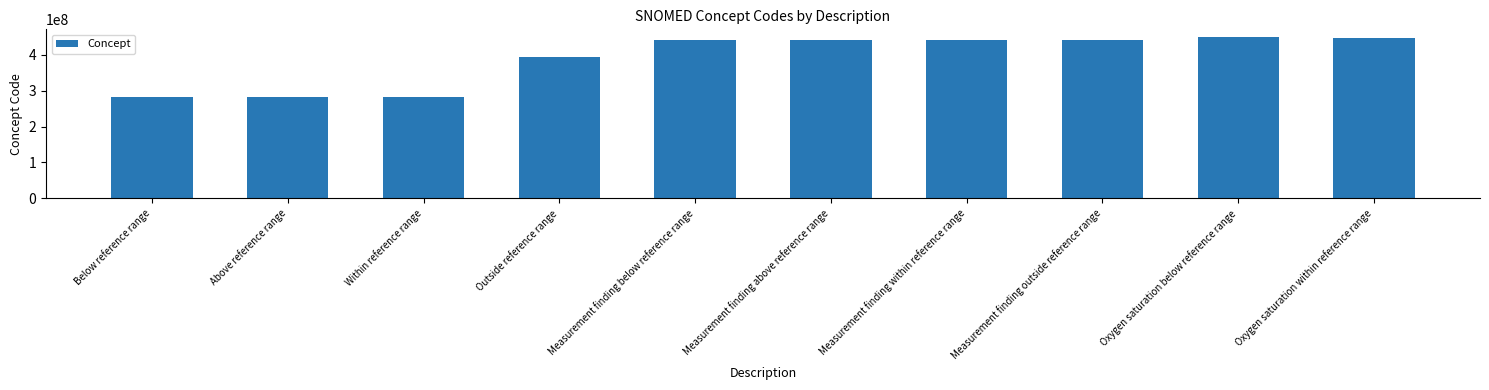

How many data points are less than 442096005?

5